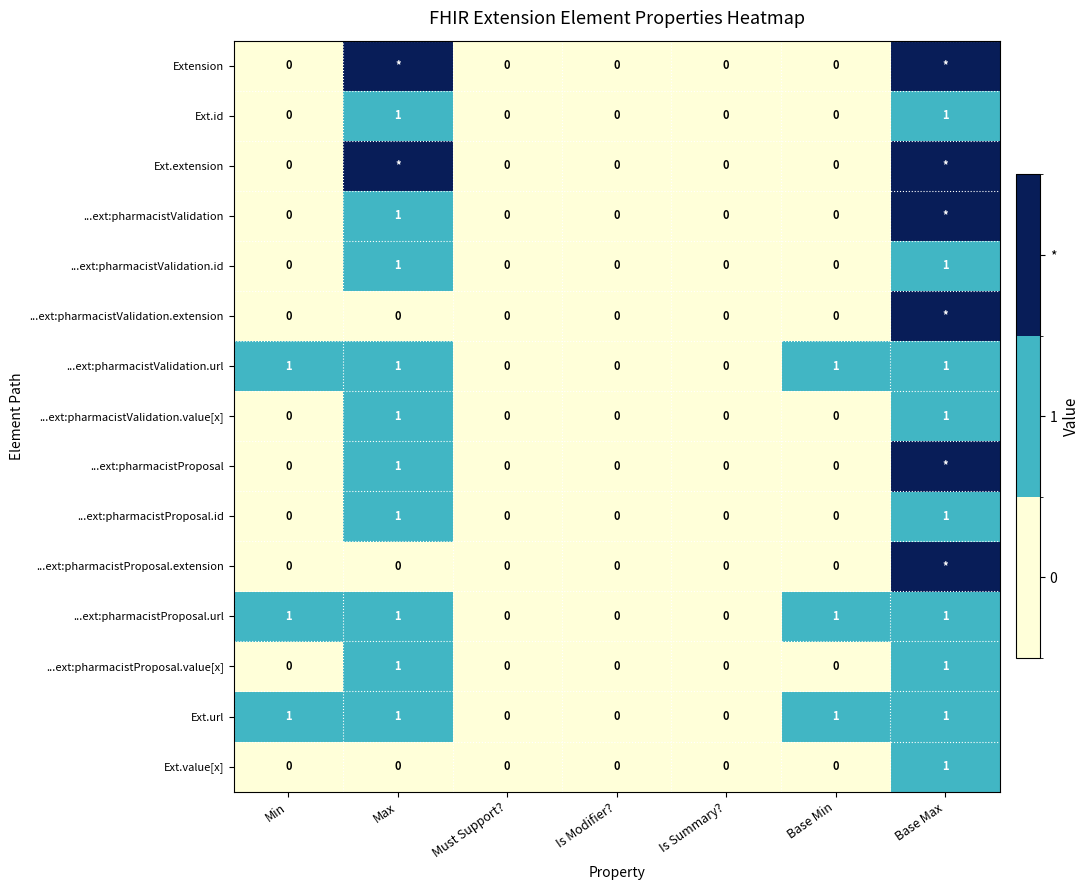

Is it true that ...ext:pharmacistProposal.id equals 0 at Is Summary??

True